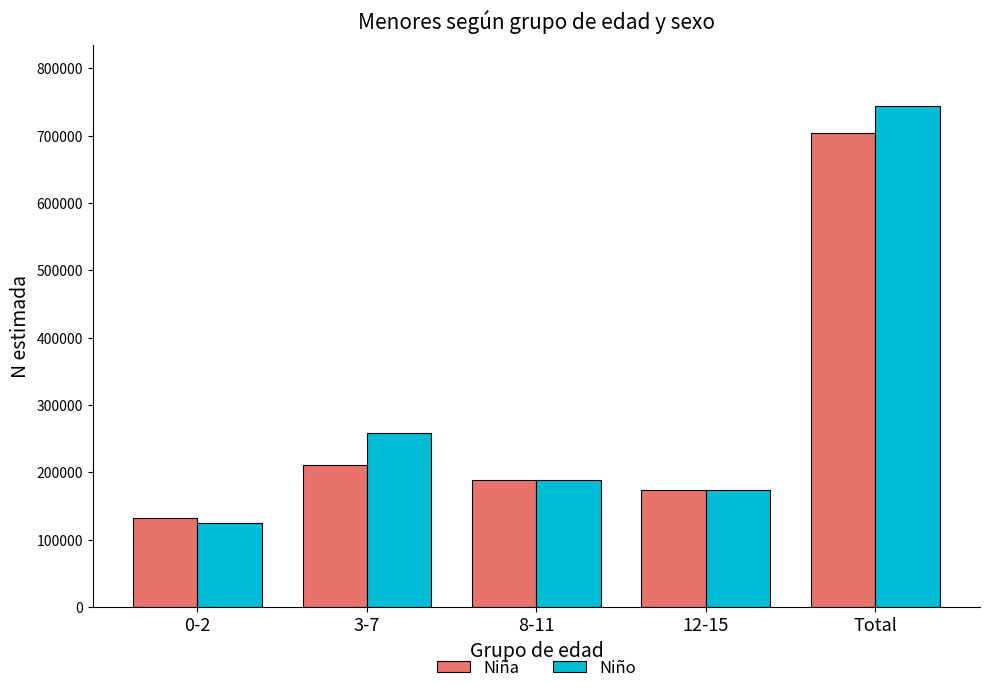

How many data points does each series have?

5